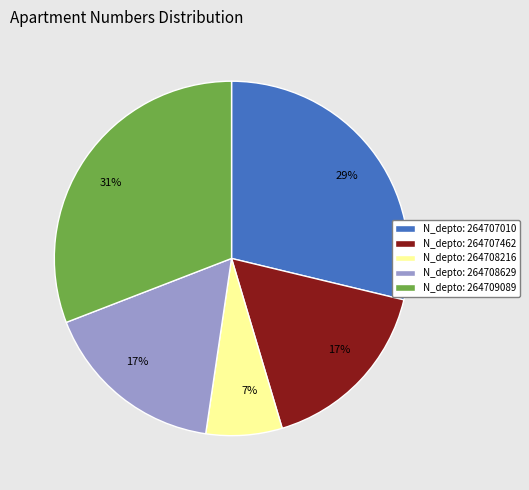

Between N_depto: 264707010 and N_depto: 264709089, which is larger?

N_depto: 264709089